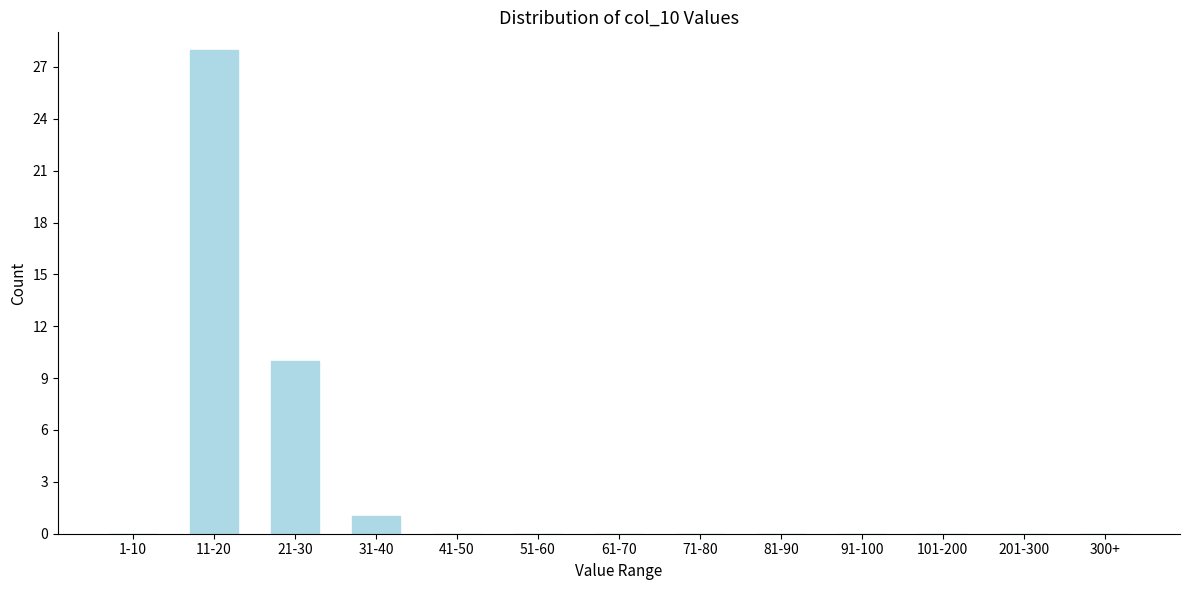

Reading left to right, list all the values displayed in this chart.

1-10=0	11-20=28	21-30=10	31-40=1	41-50=0	51-60=0	61-70=0	71-80=0	81-90=0	91-100=0	101-200=0	201-300=0